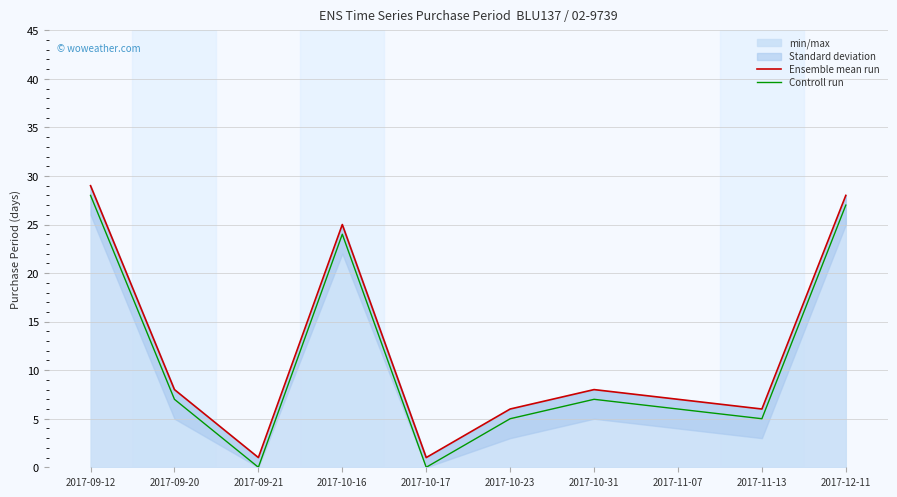

Between 2017-10-17 and 2017-10-23, which is larger?

2017-10-23